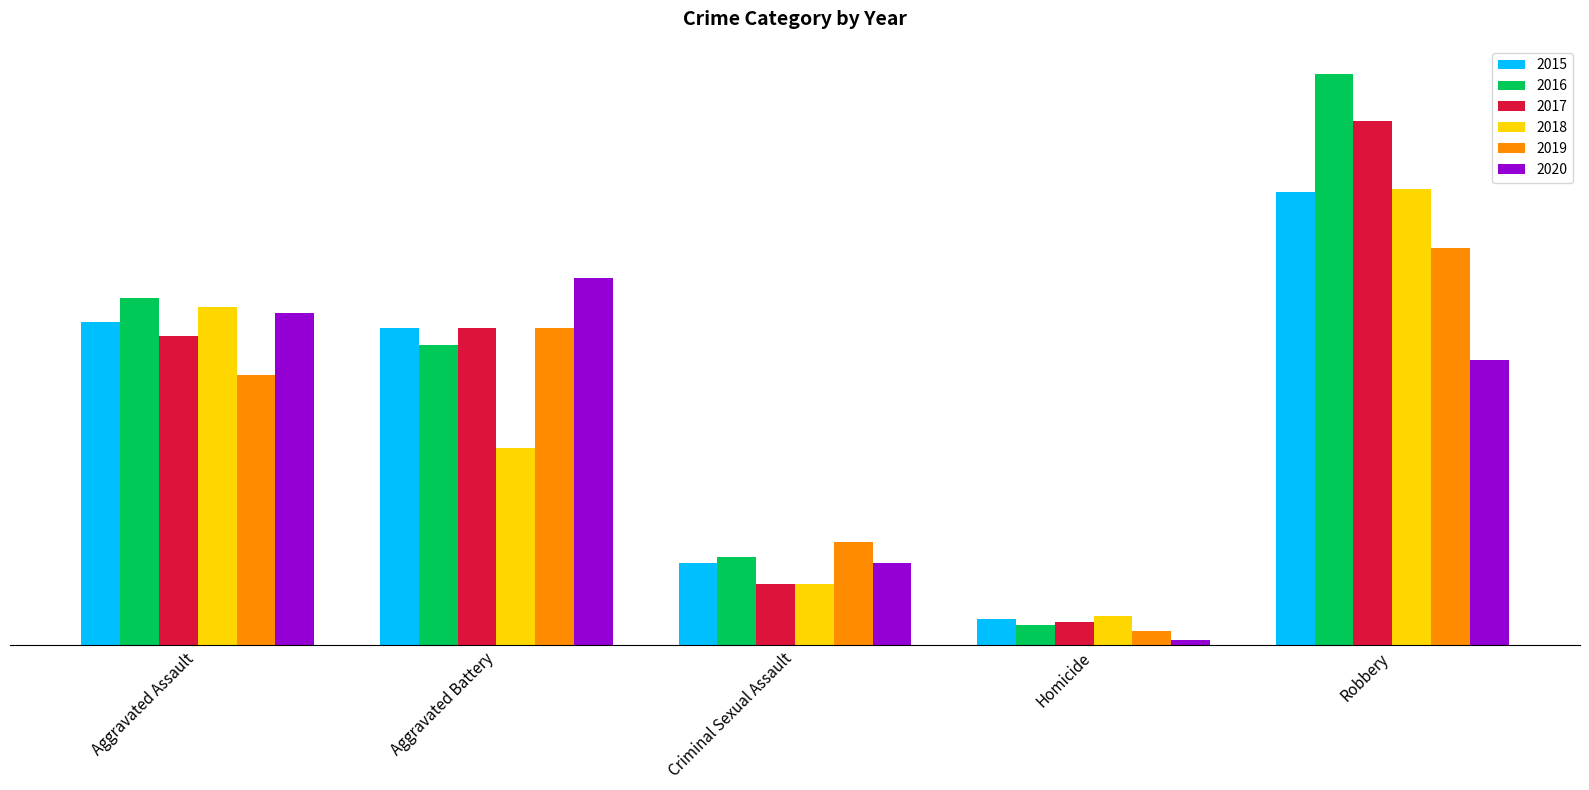

List the series in order of their peak value, lowest first.

2020, 2019, 2015, 2018, 2017, 2016